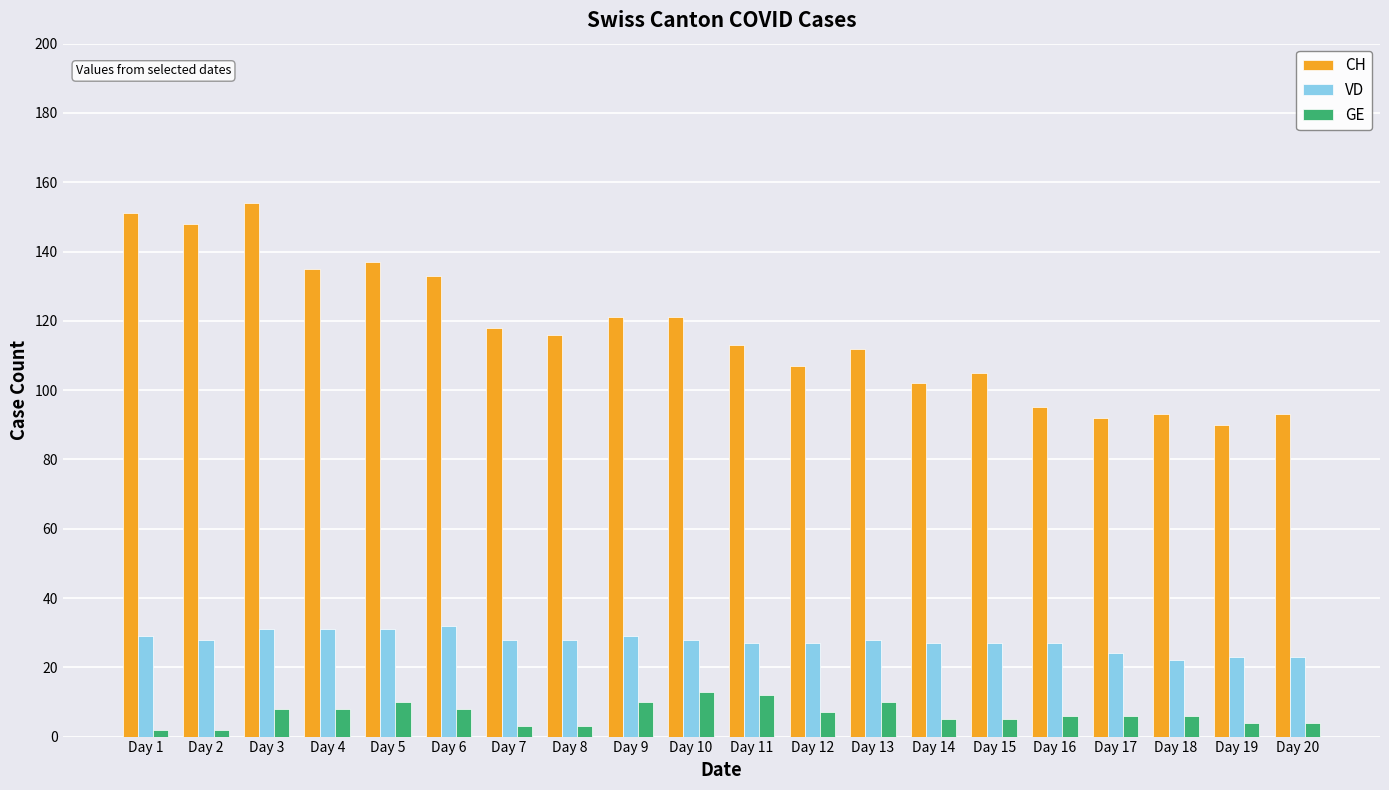

Count the number of categories in the chart.

20